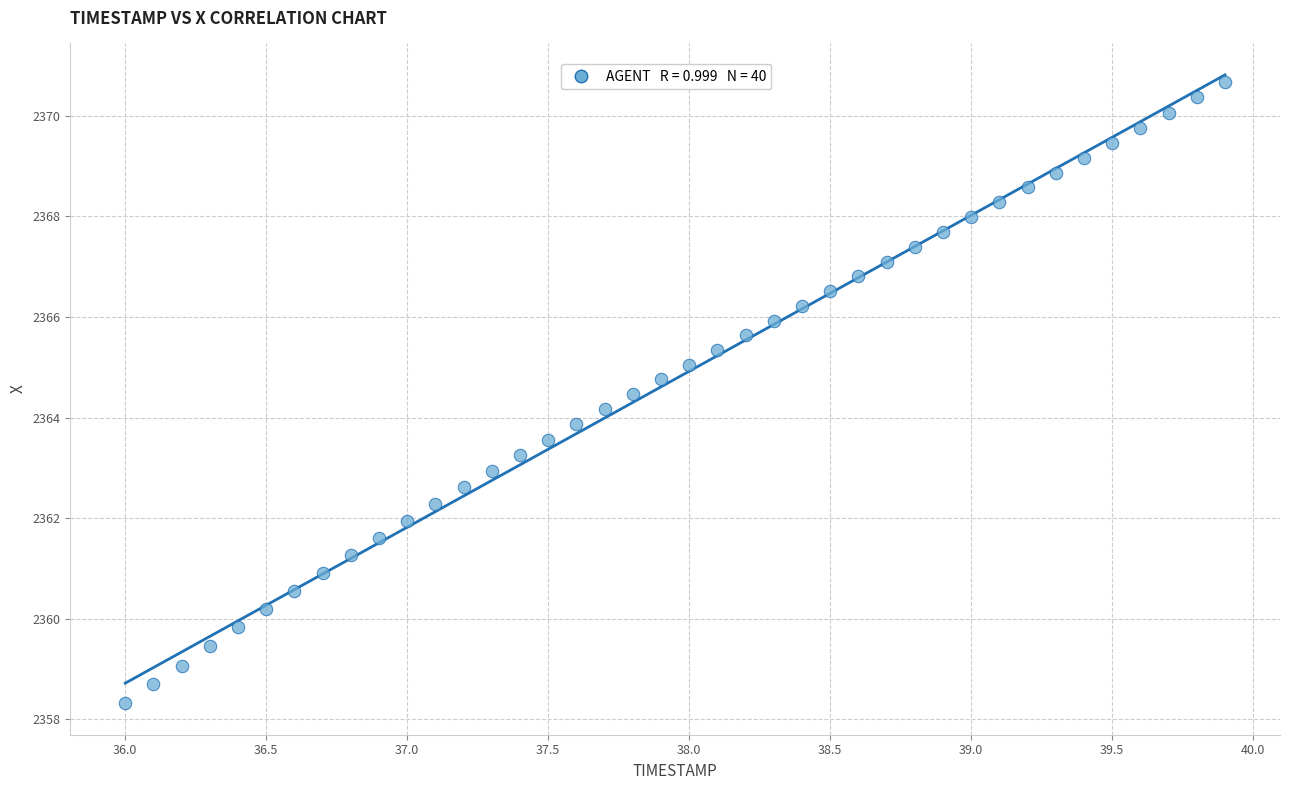

What is the range of X values (max minus min)?

3.9